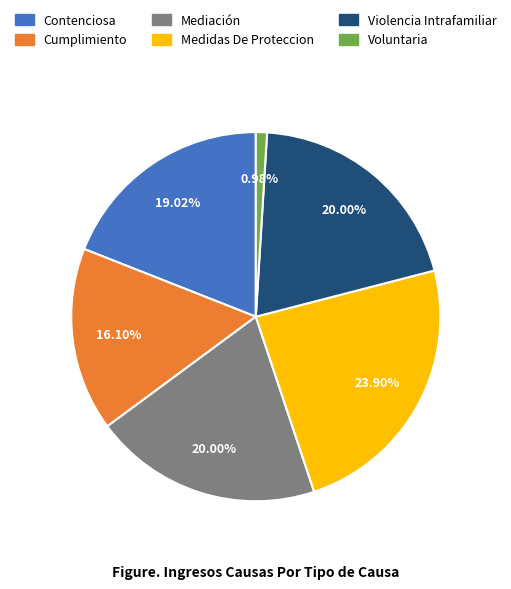

True or false: Contenciosa accounts for 30% of the total.

False